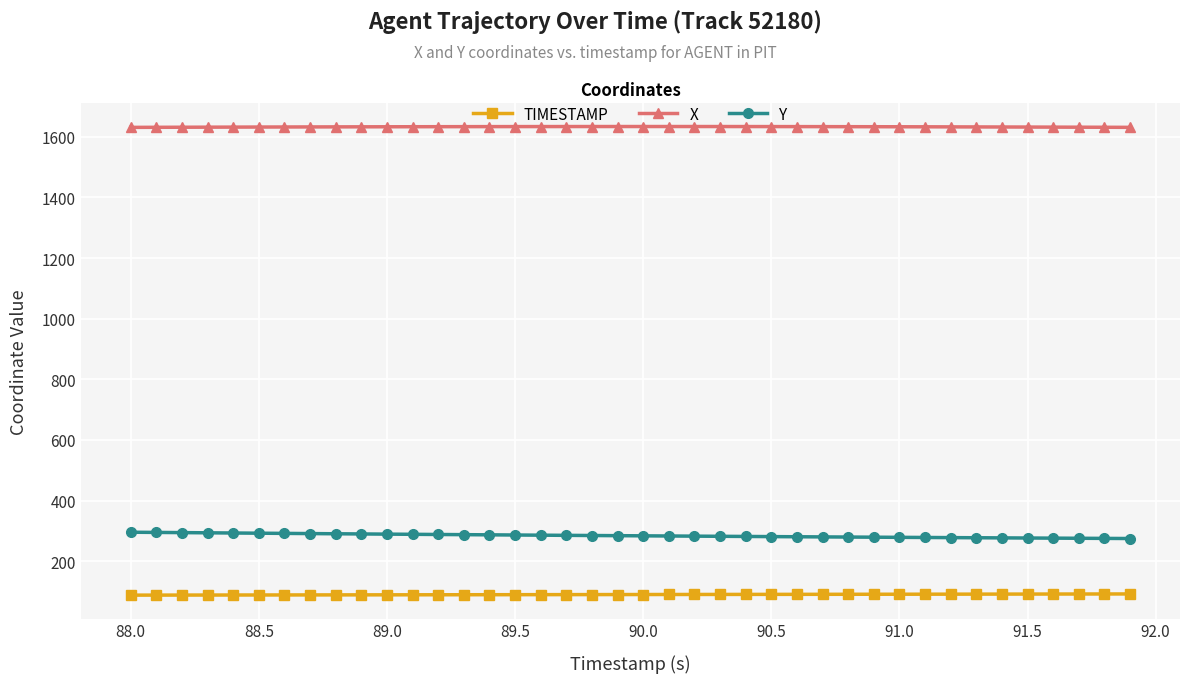

True or false: Y and X cross at least once.

False